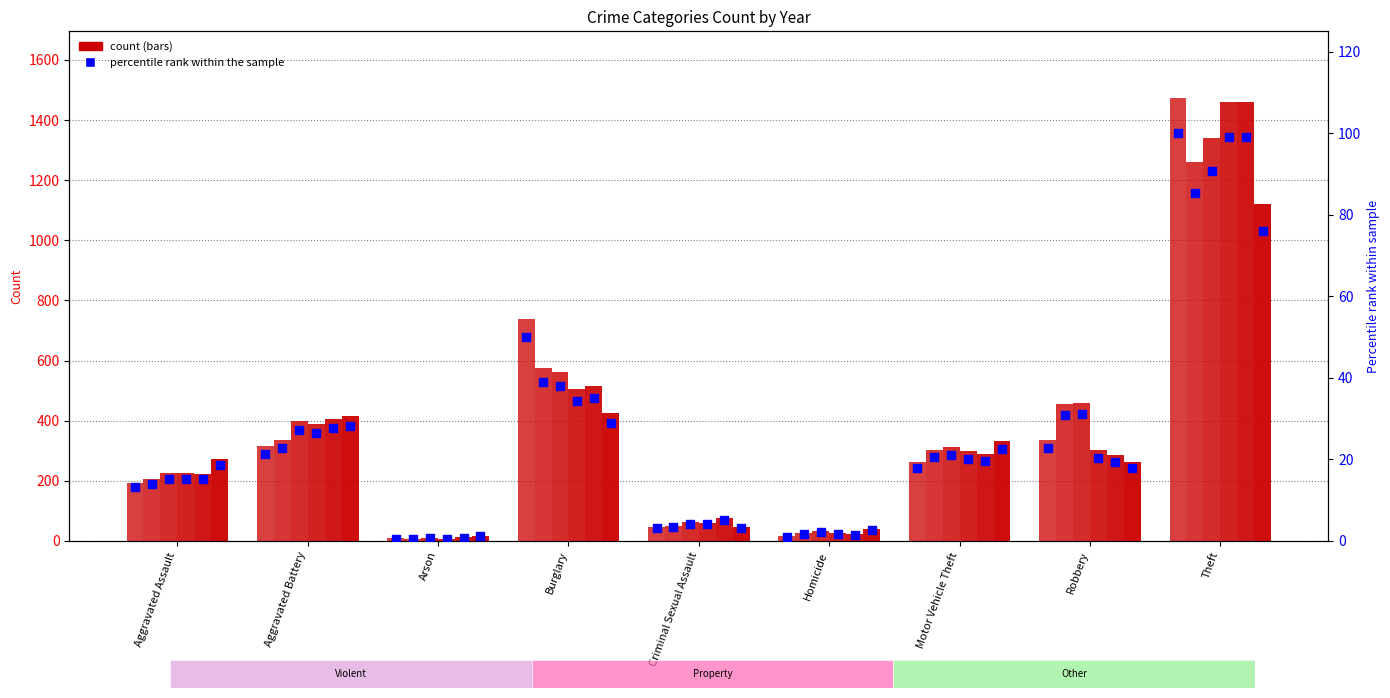

Which series contains the lowest Y value?

2016 %rank